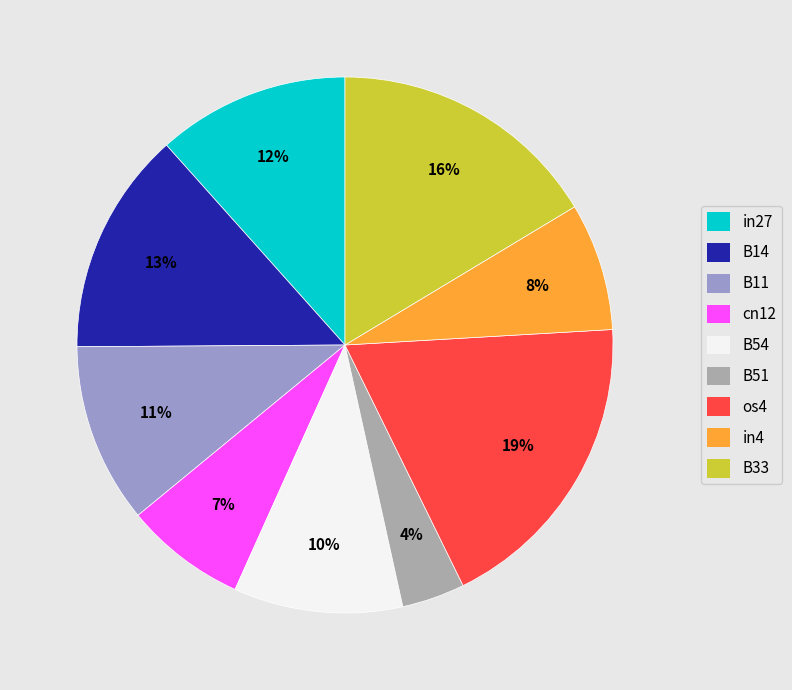

How many slices are in this pie chart?

9